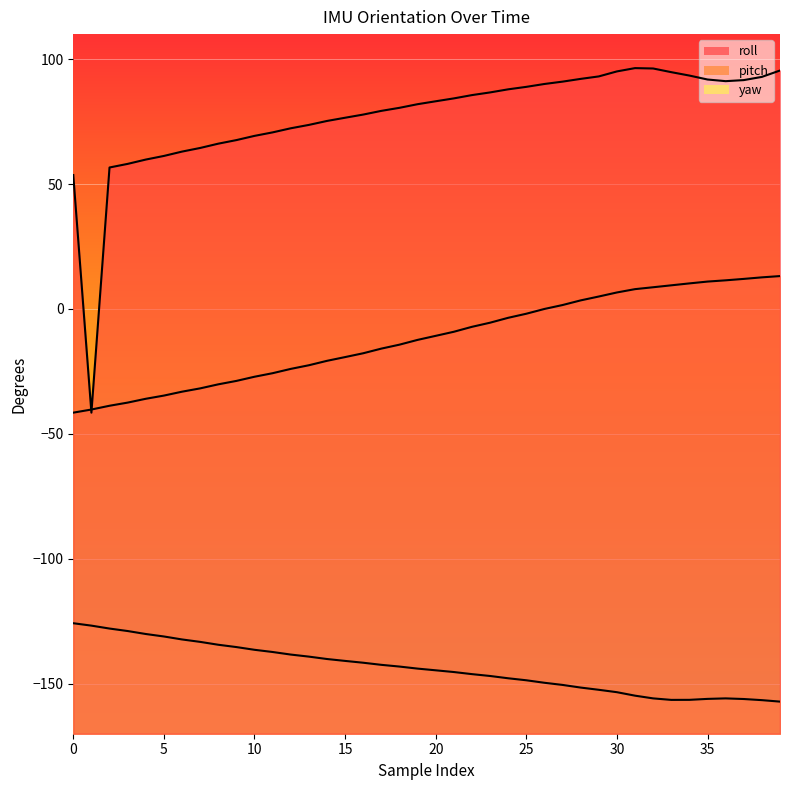

Which series has the largest range (max minus min)?

roll